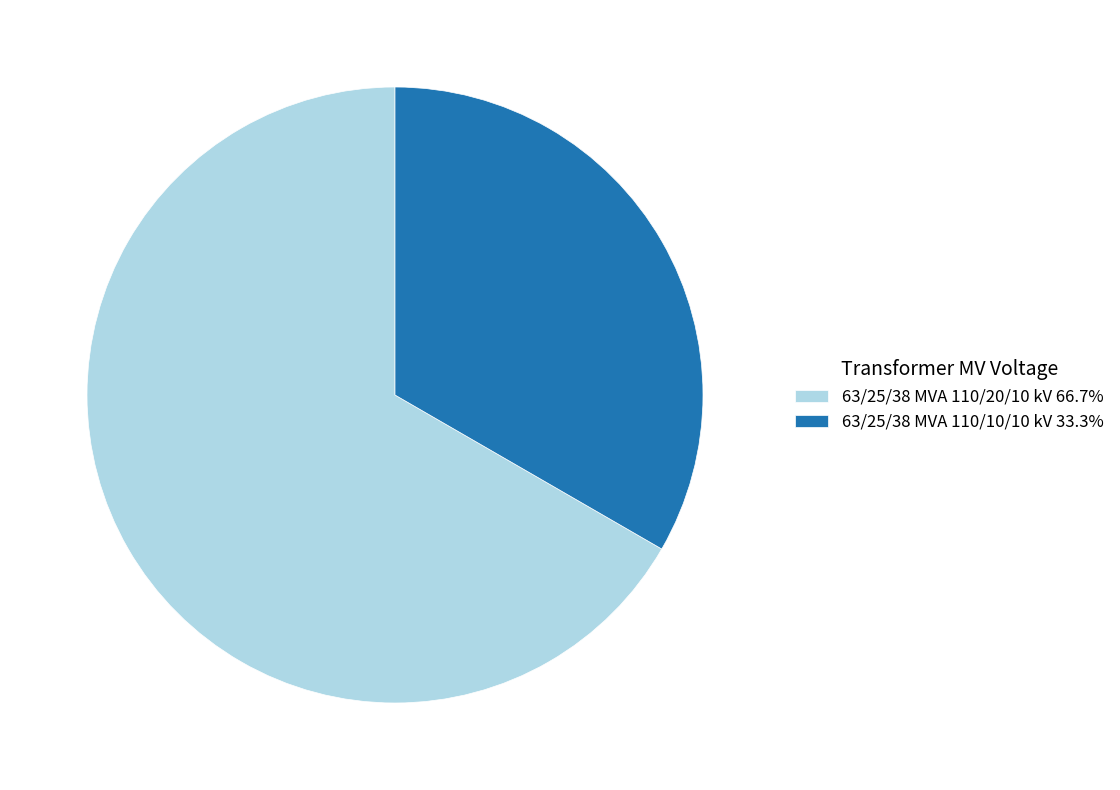

Approximately how many times larger is the value at 63/25/38 MVA 110/20/10 kV compared to 63/25/38 MVA 110/10/10 kV?

2.0